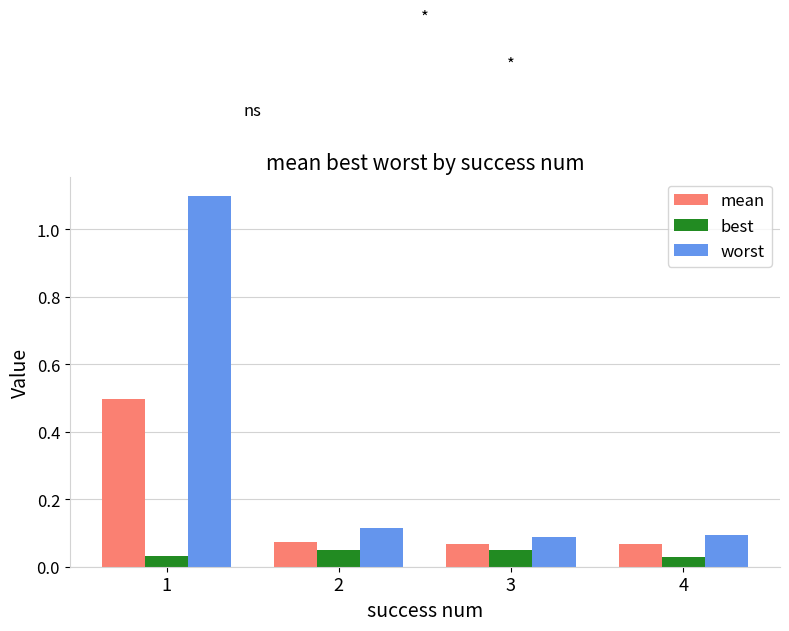

How many data points does each series have?

4